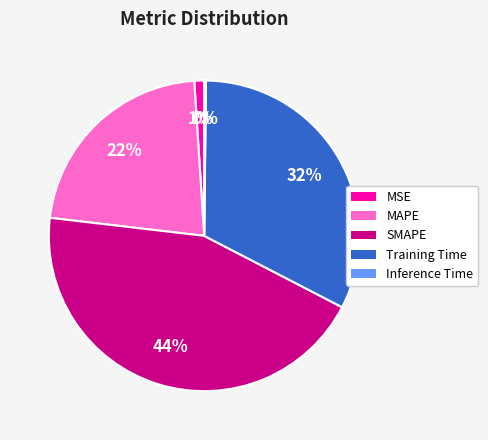

Is the sum of MAPE and SMAPE greater than half?

Yes